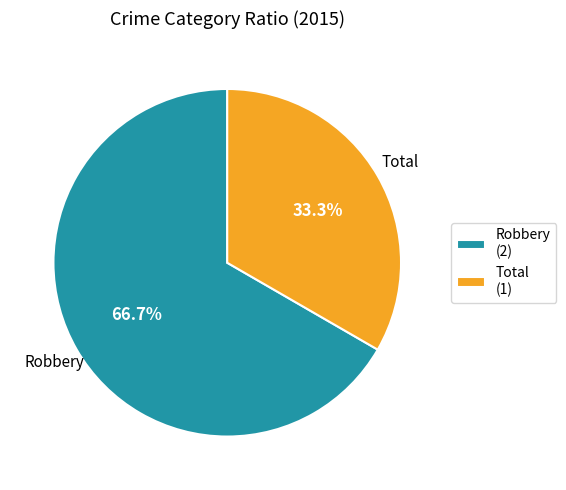

Rank the categories by value from highest to lowest.

Robbery (2), Total (1)